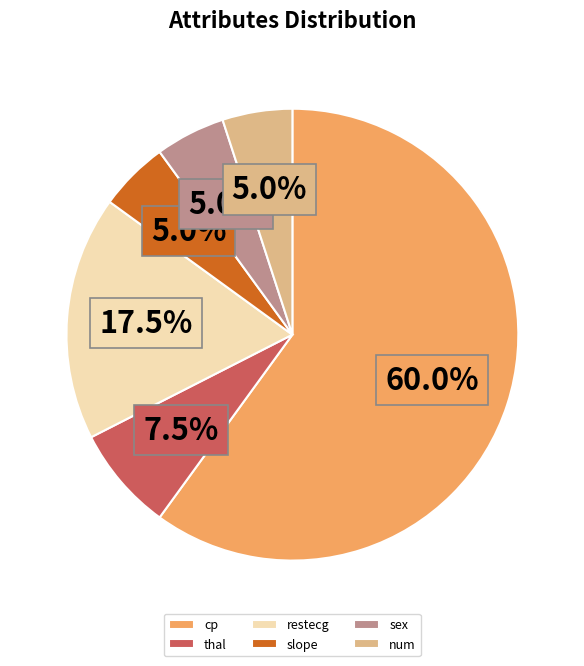

How many slices are in this pie chart?

6